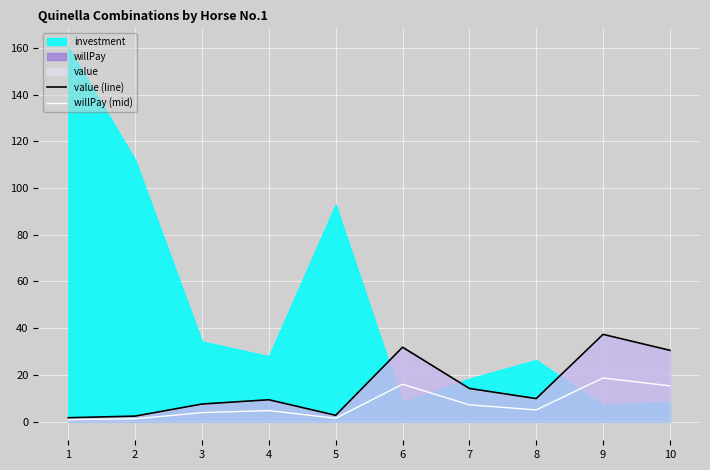

True or false: willPay (mid) and value (line) cross at least once.

False